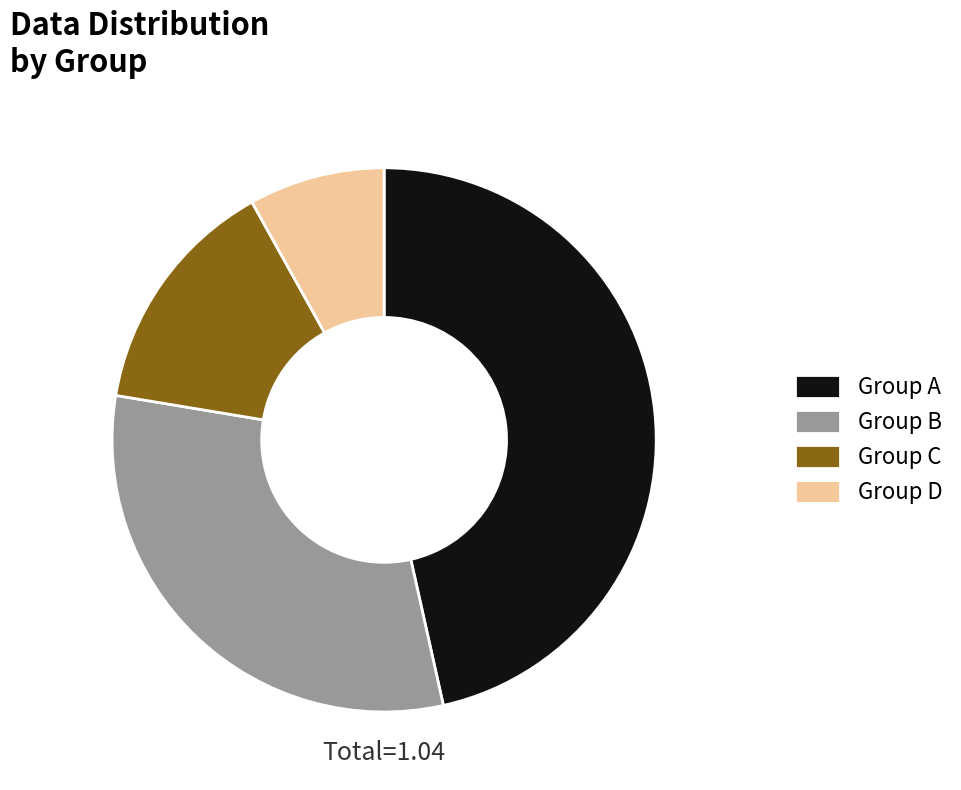

Rank the categories by value from lowest to highest.

Group D, Group C, Group B, Group A